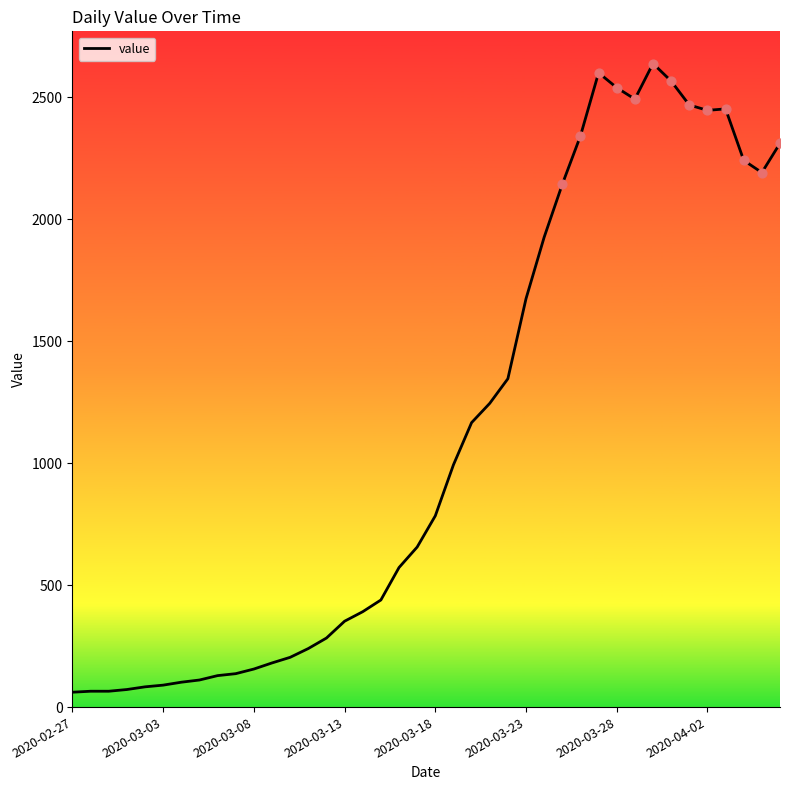

What is the greatest value displayed?

2638